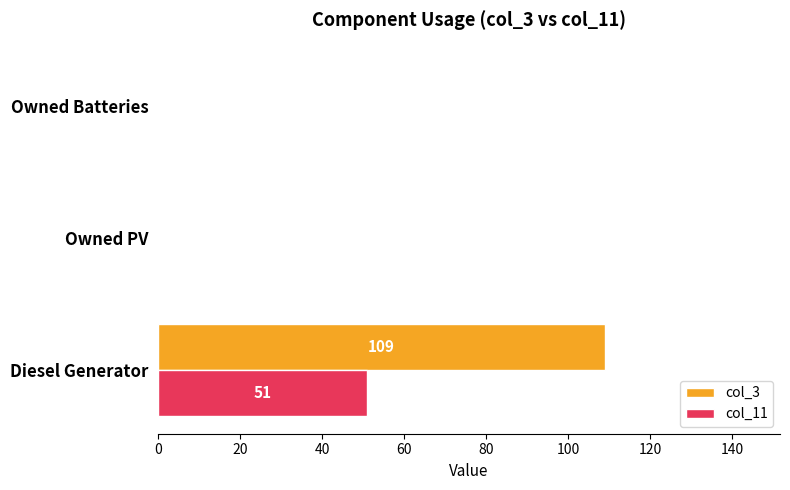

Is it true that col_3 equals 109 at Diesel Generator?

True